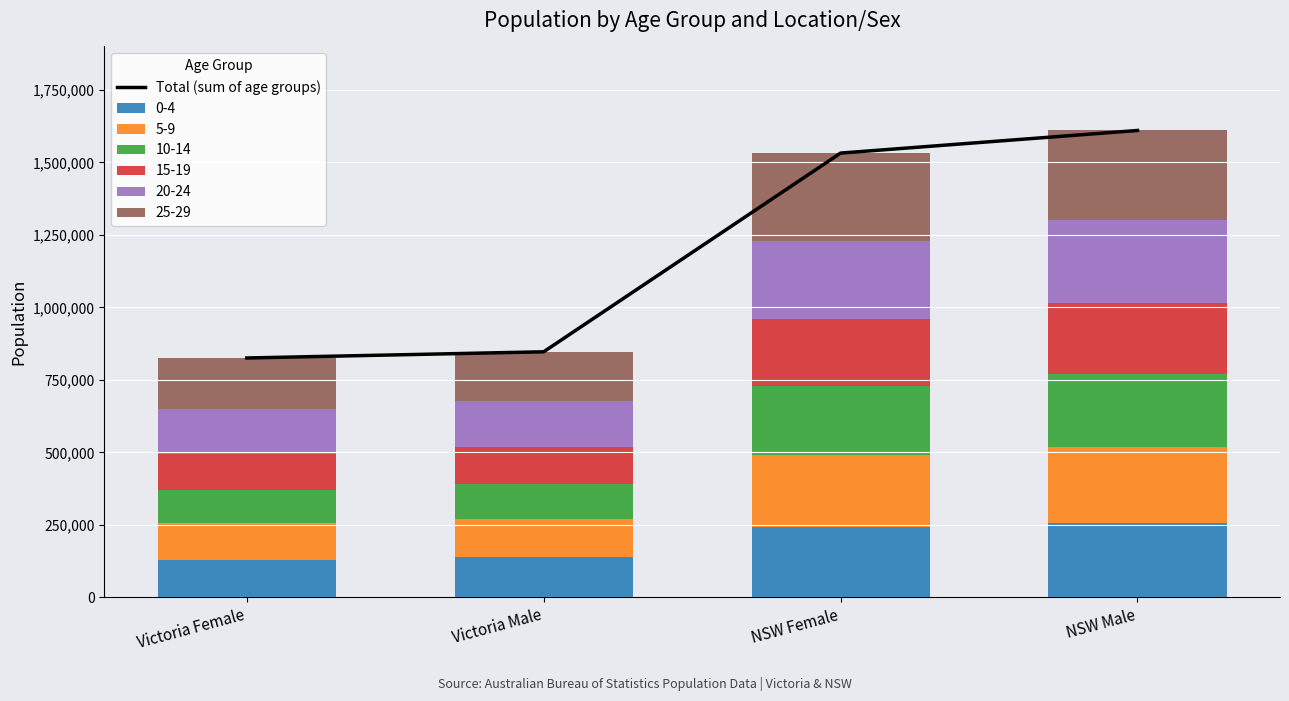

What is the difference between the maximum and minimum values?

784429